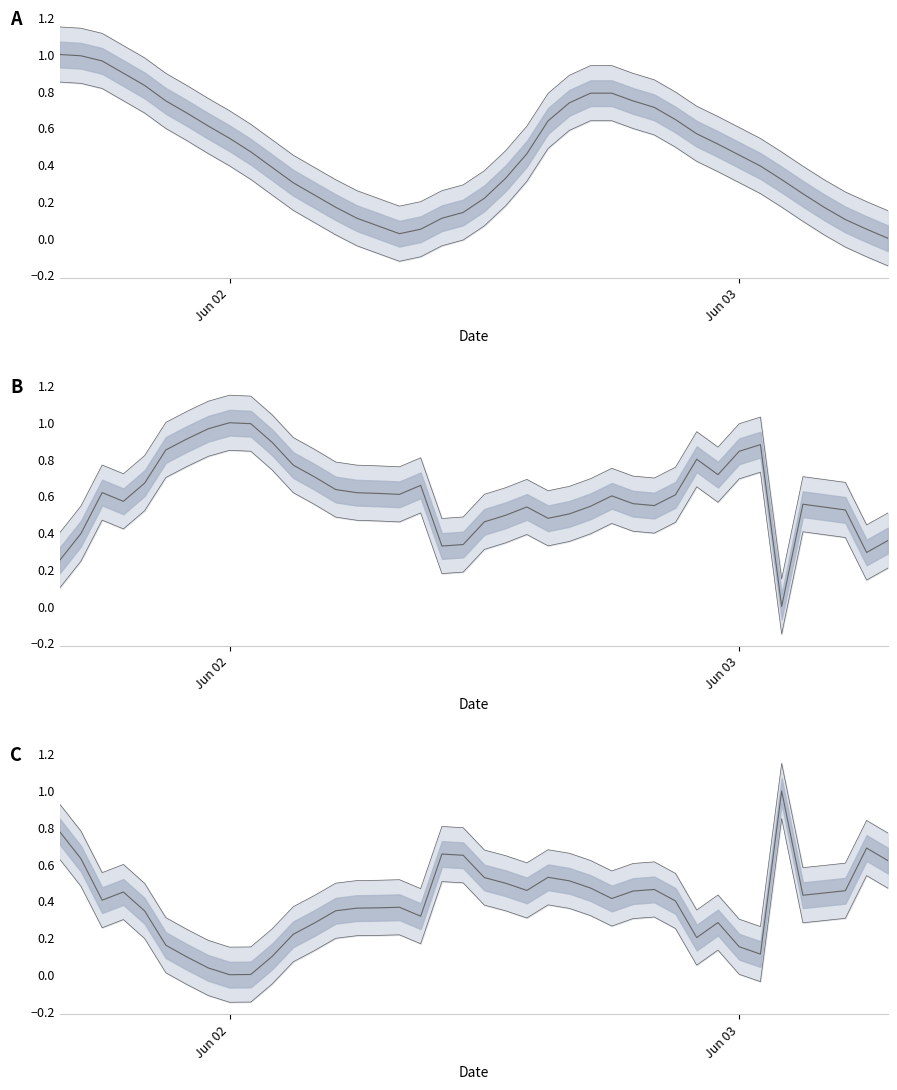

What is the sum of all Millivolts (mv) values?

24.3